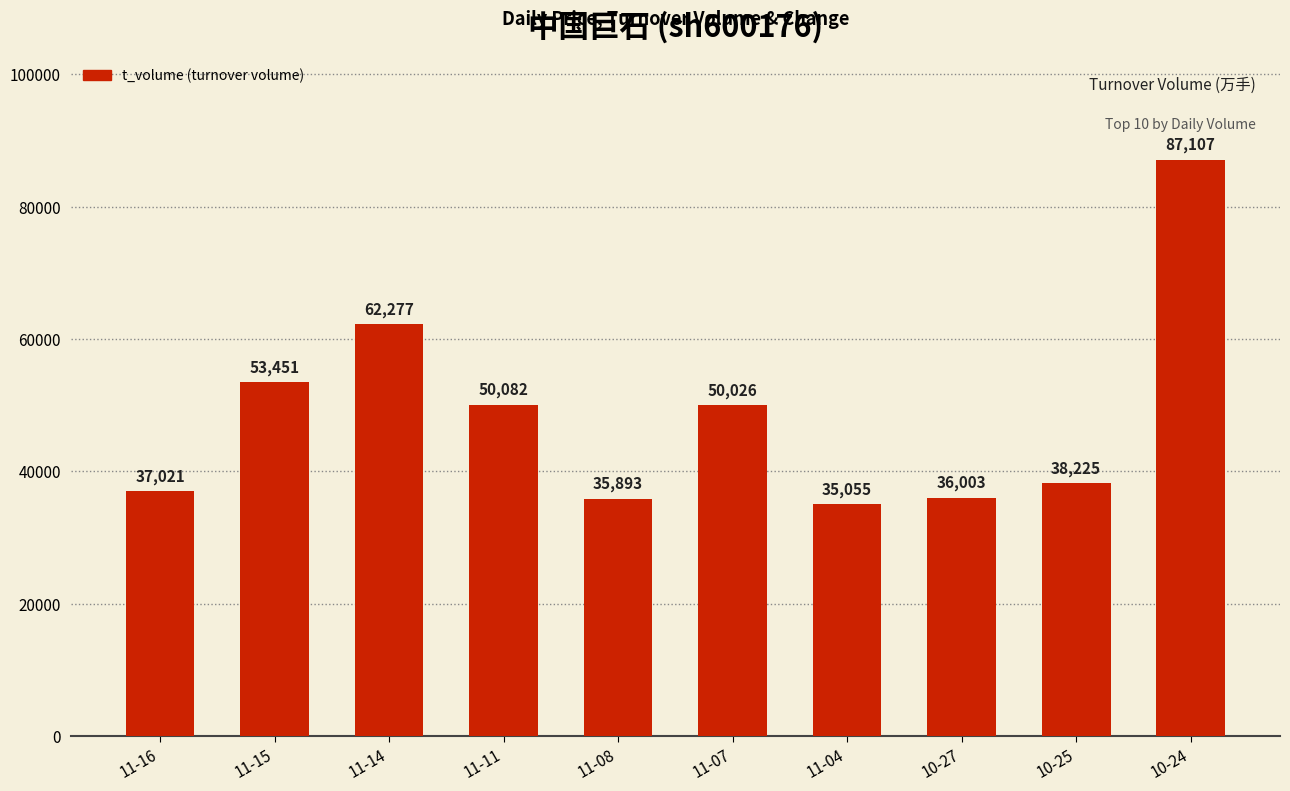

Is it true that the value at 11-04 is 35055?

True